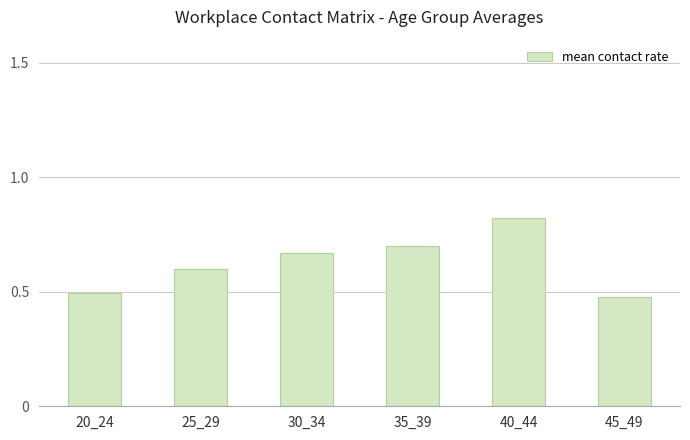

List the labels in order of value, smallest first.

45_49, 20_24, 25_29, 30_34, 35_39, 40_44